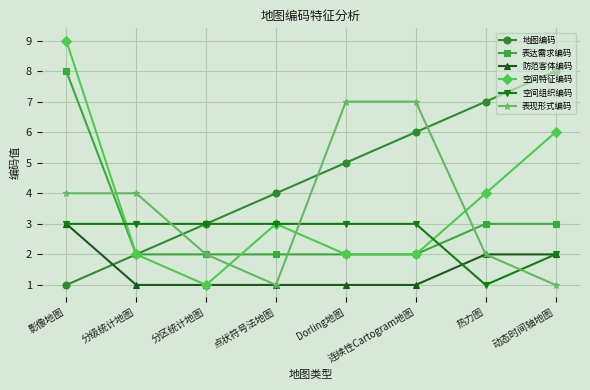

What is the difference between the highest and lowest values at 动态时间轴地图?

7